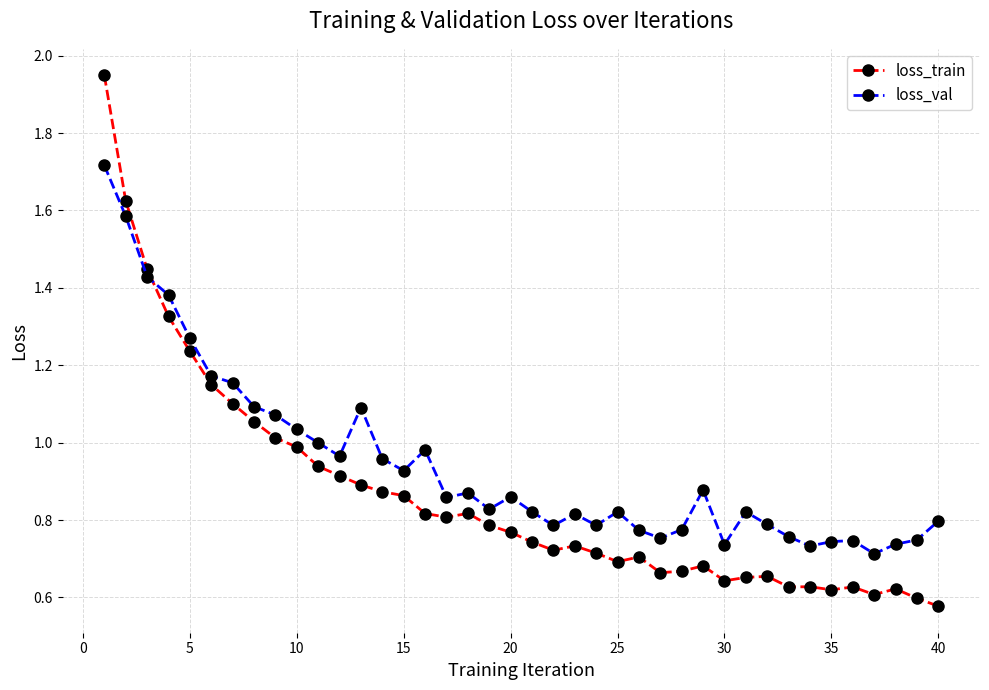

Is this an area chart (filled region under the line)?

No